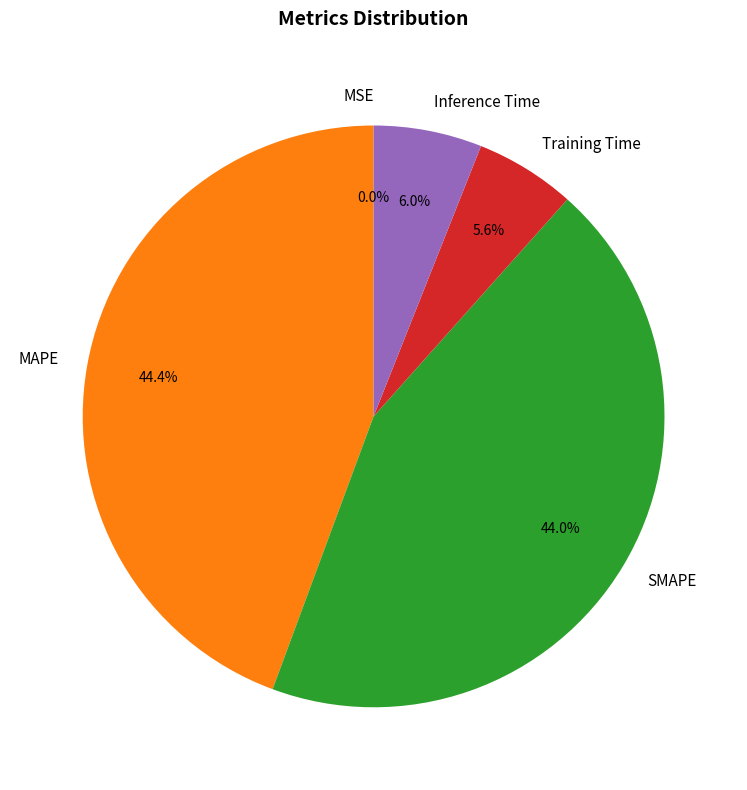

Between SMAPE and Inference Time, which is larger?

SMAPE